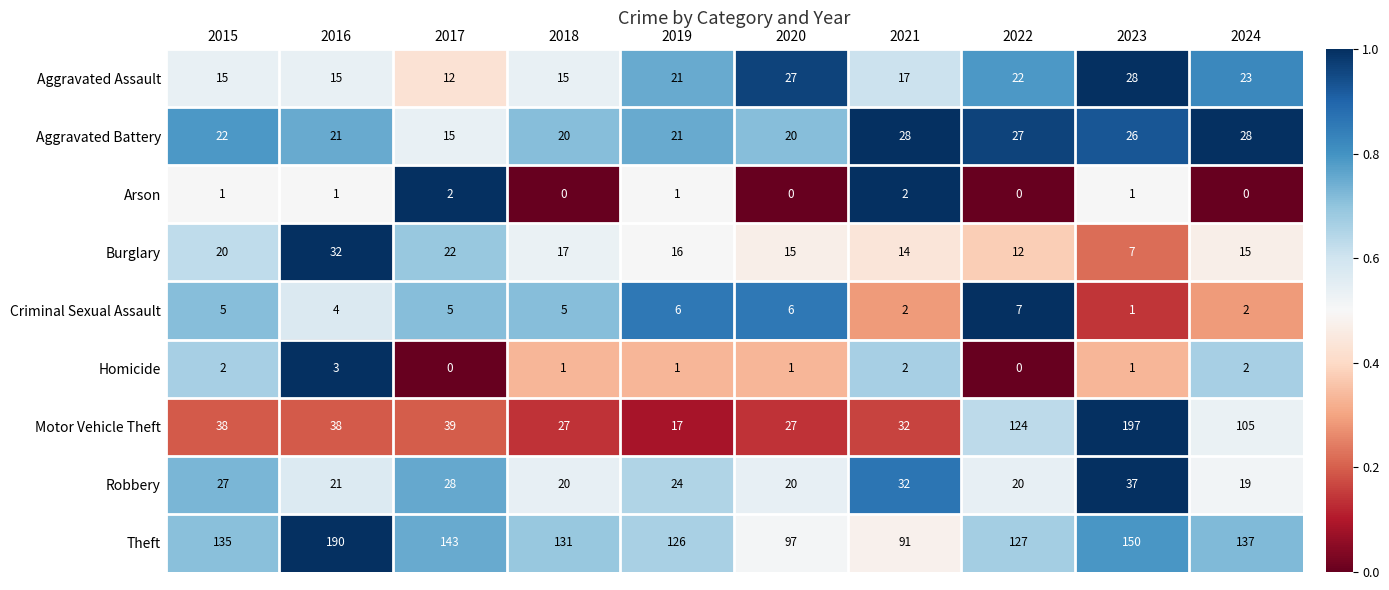

At 2017, list the series in order from smallest to largest.

Homicide, Arson, Criminal Sexual Assault, Aggravated Assault, Aggravated Battery, Burglary, Robbery, Motor Vehicle Theft, Theft